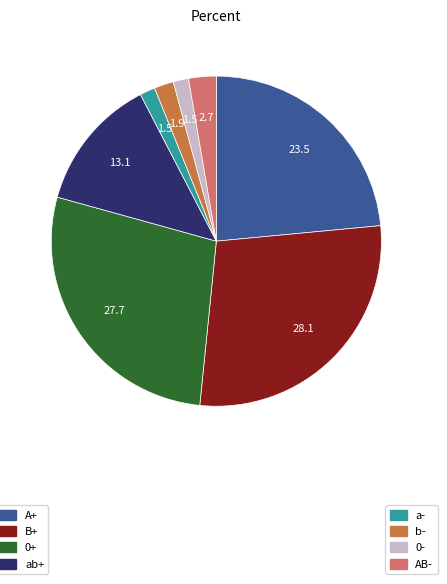

Is there any slice that represents more than half of the pie?

No